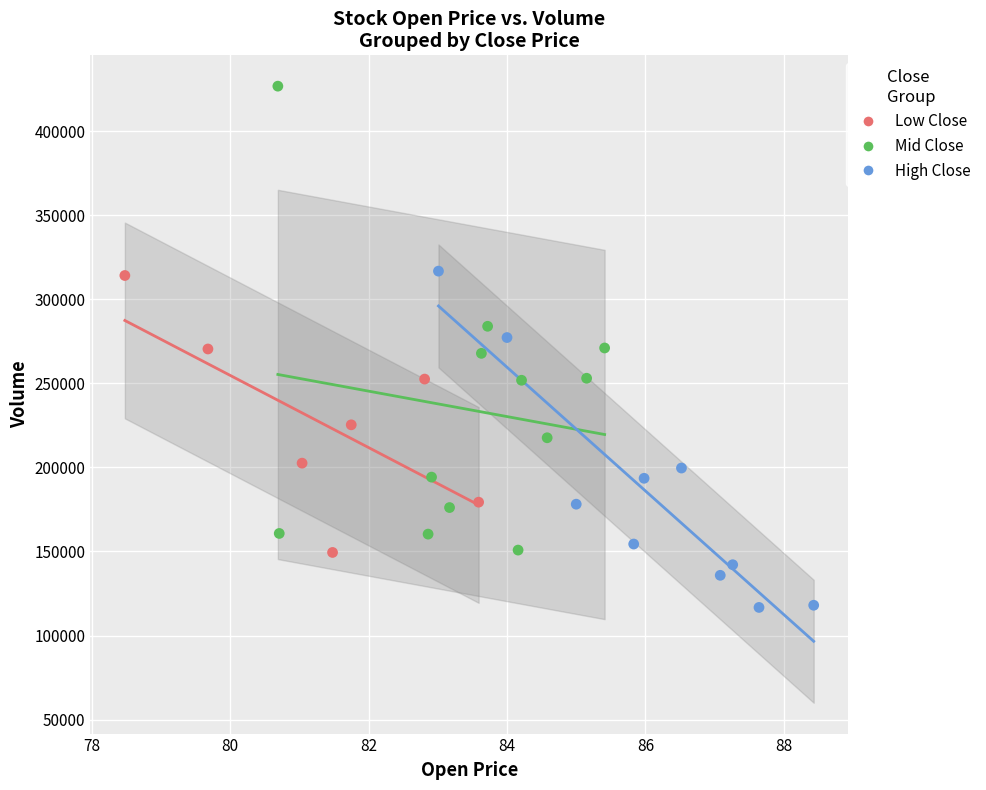

Which series has the largest Y range (max minus min)?

Mid Close